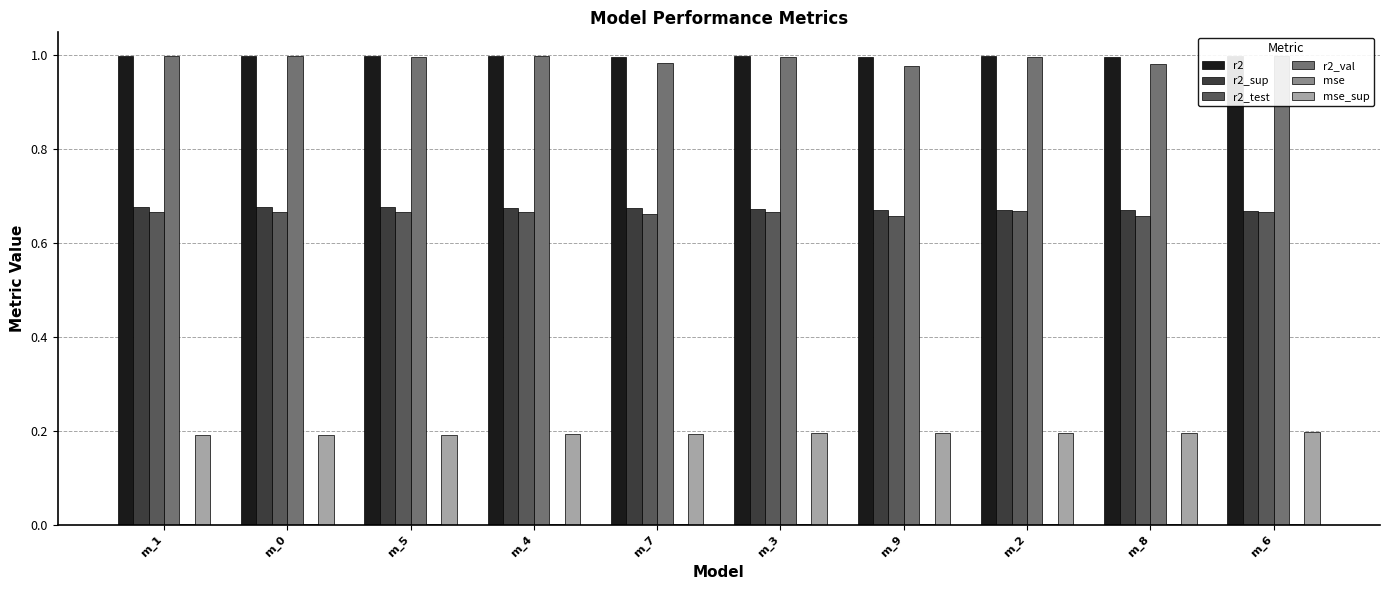

Which label corresponds to the smallest value in the chart?

m_6